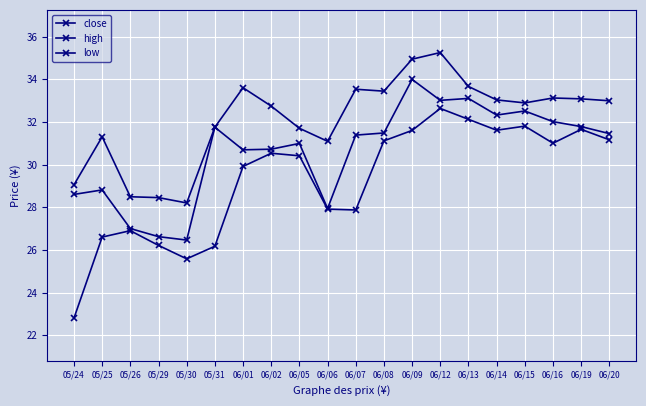

Does the chart have visible grid lines?

Yes